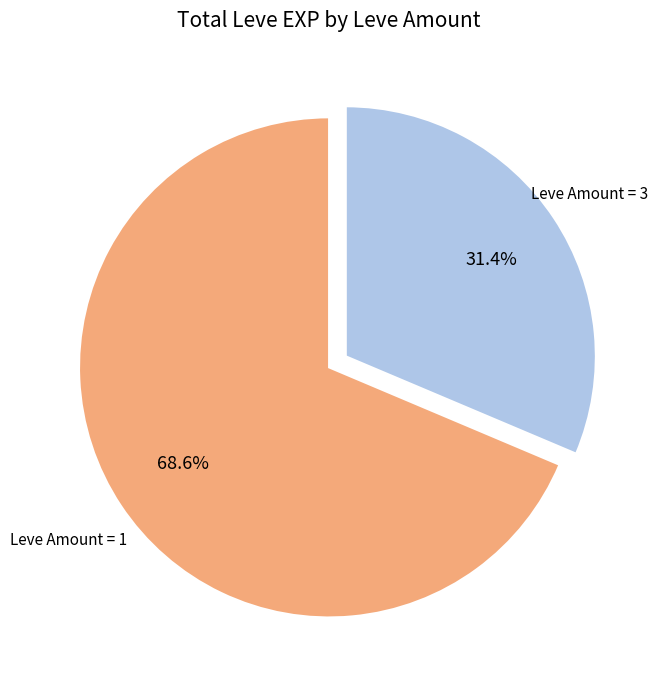

Which category has the smallest portion of the pie?

Leve Amount = 3